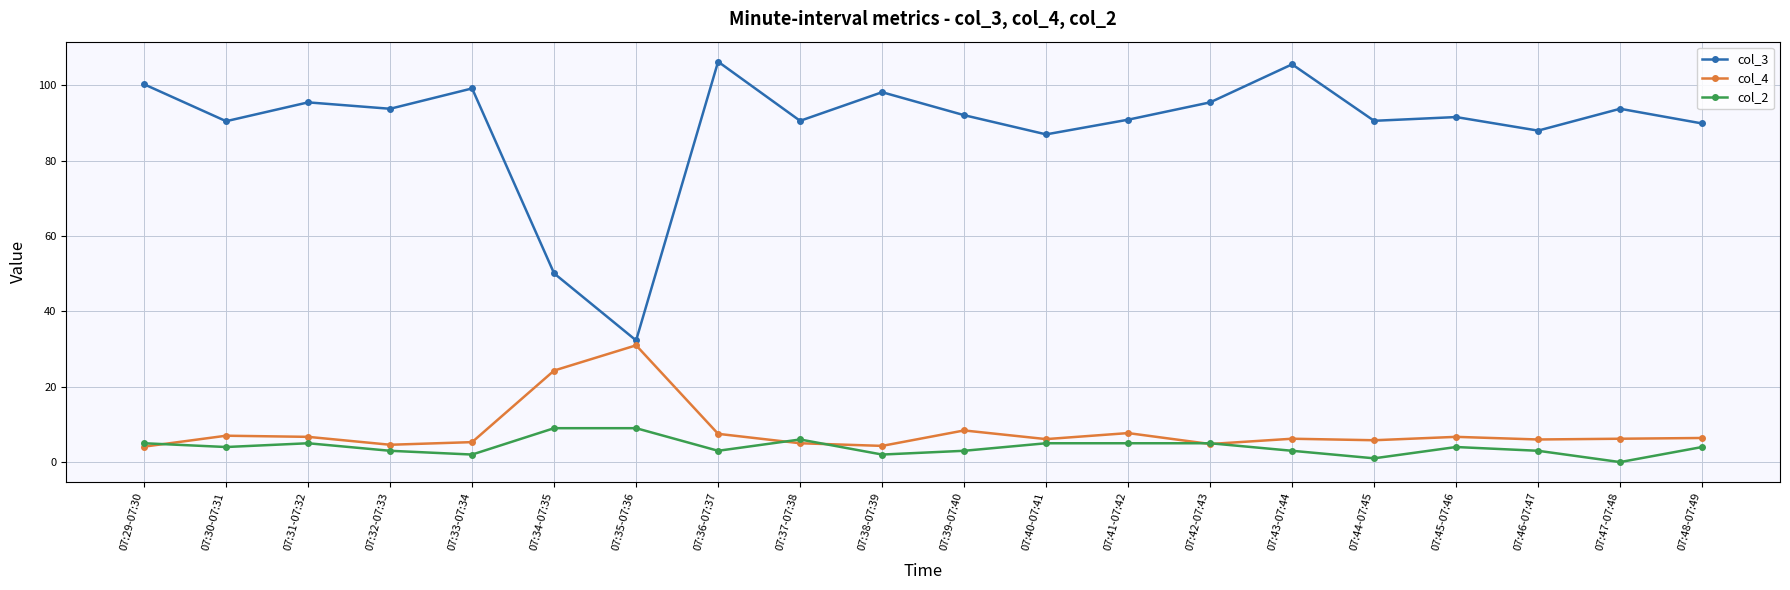

What is the label of the 18th point from the left?

07:46-07:47